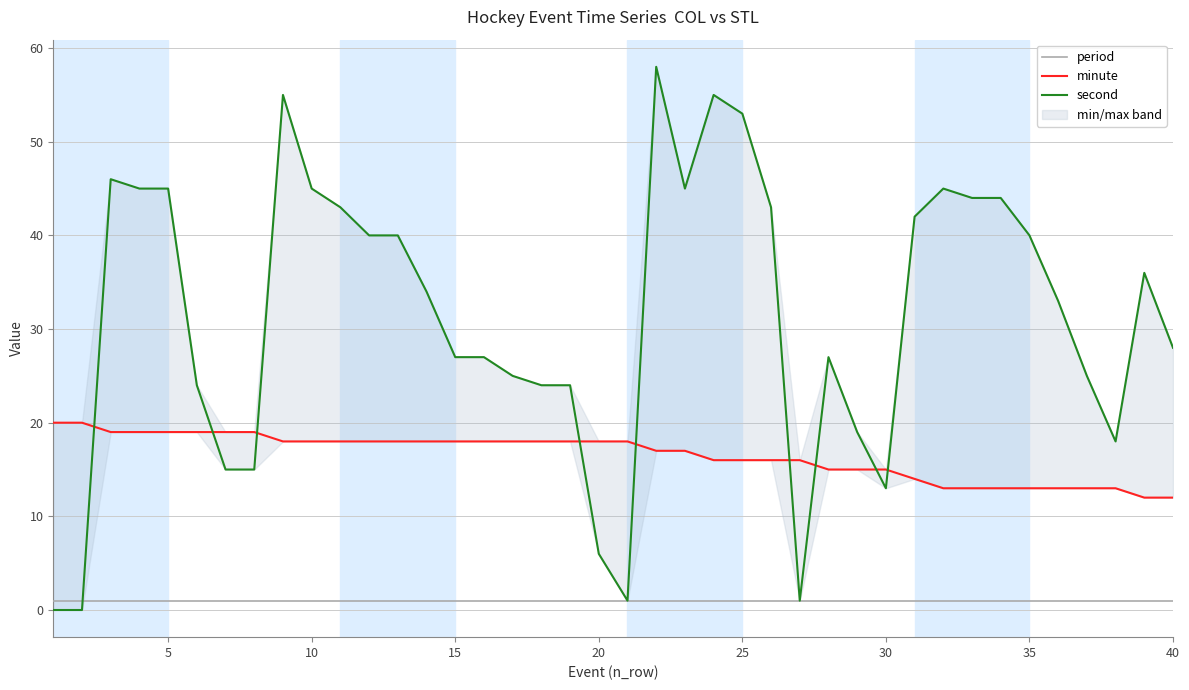

How many interior local peaks does the second series have?

7